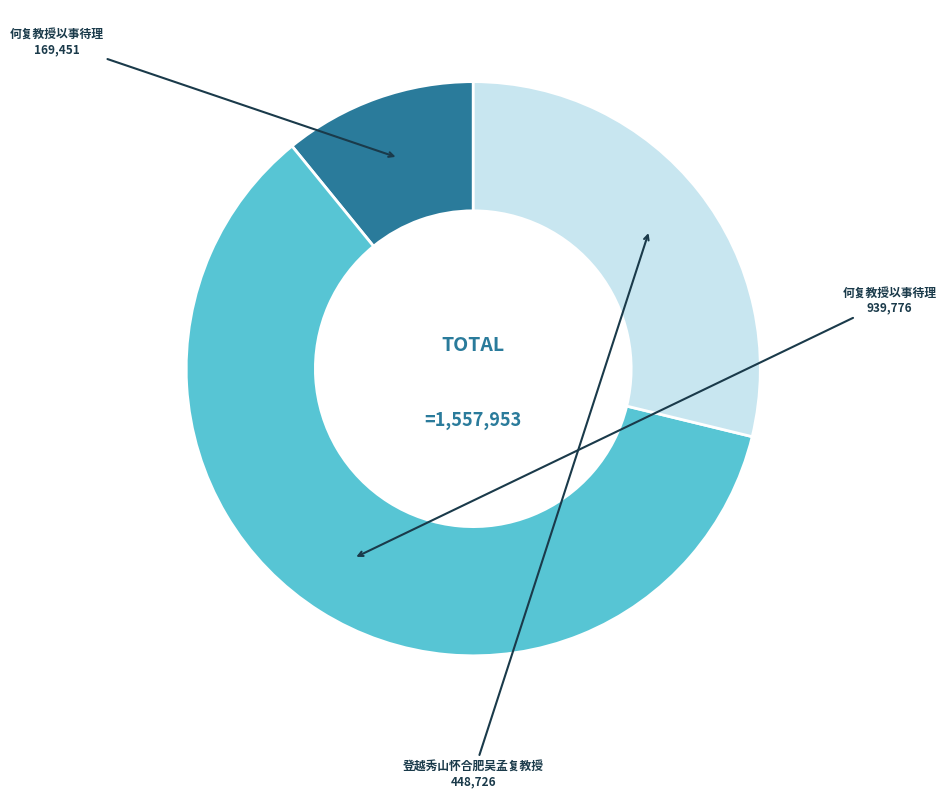

Does any single category account for the majority?

Yes